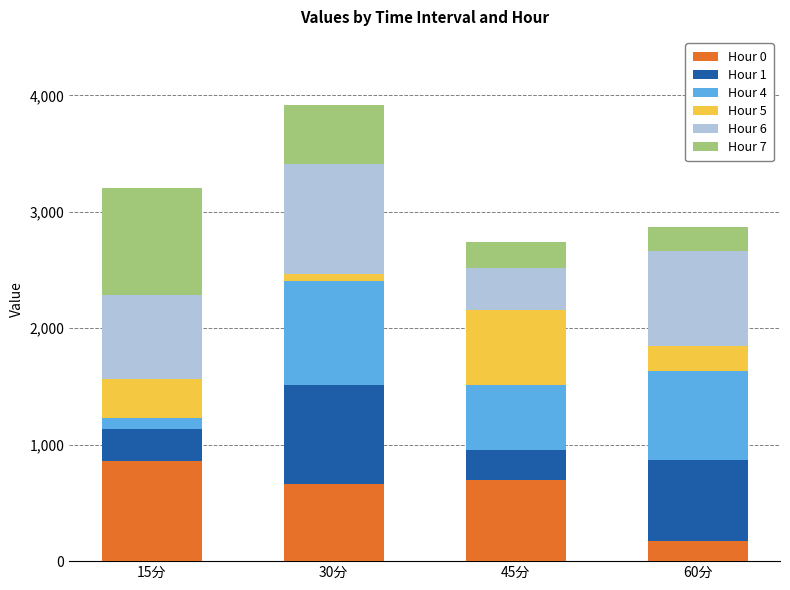

What is the total value across all series at 15分?

3202.6